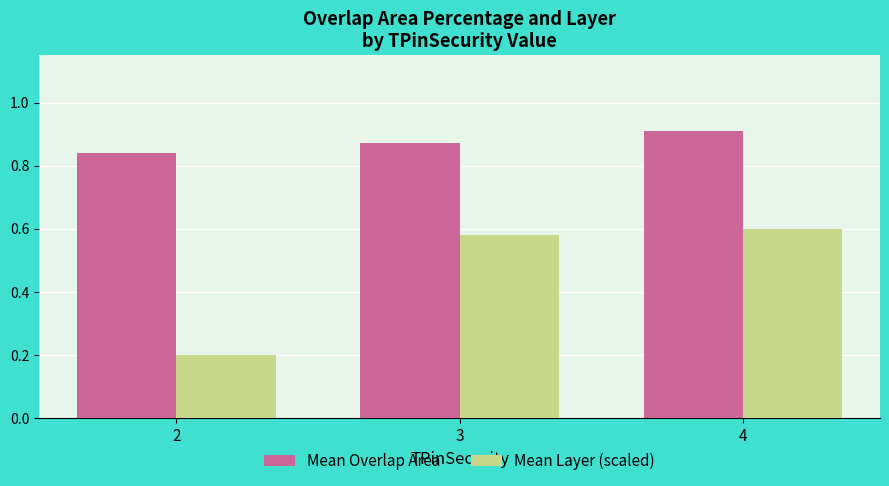

Rank the series at 3 from highest to lowest value.

Mean Overlap Area, Mean Layer (scaled)